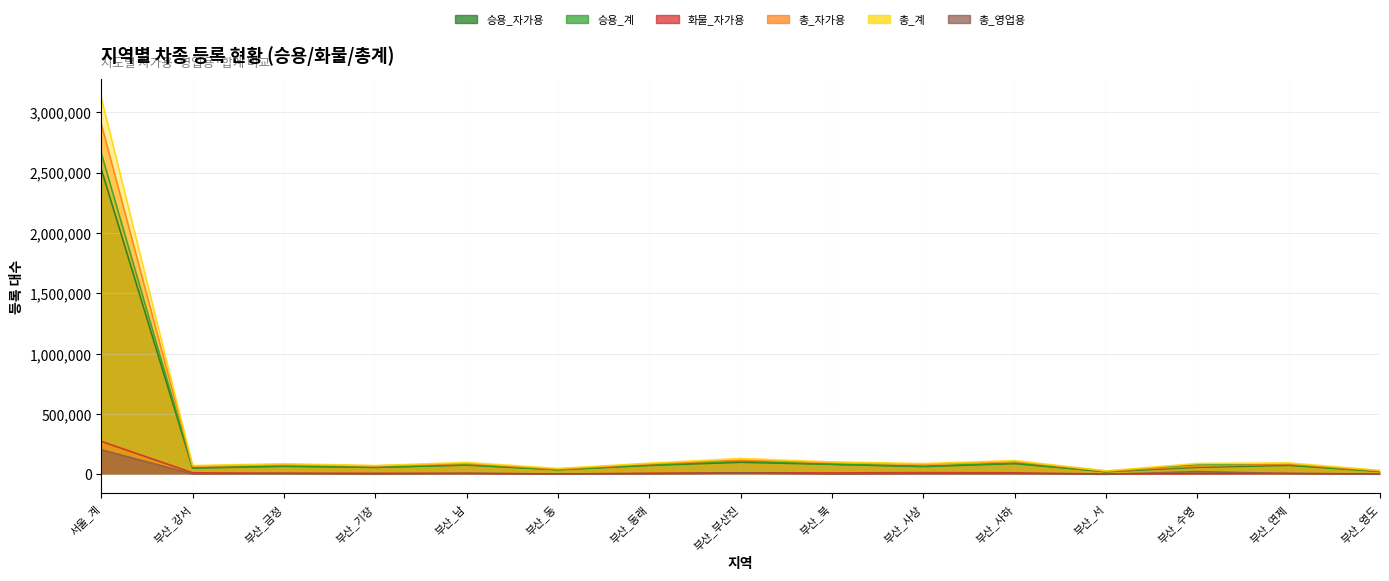

What position from the right is 부산_기장?

12